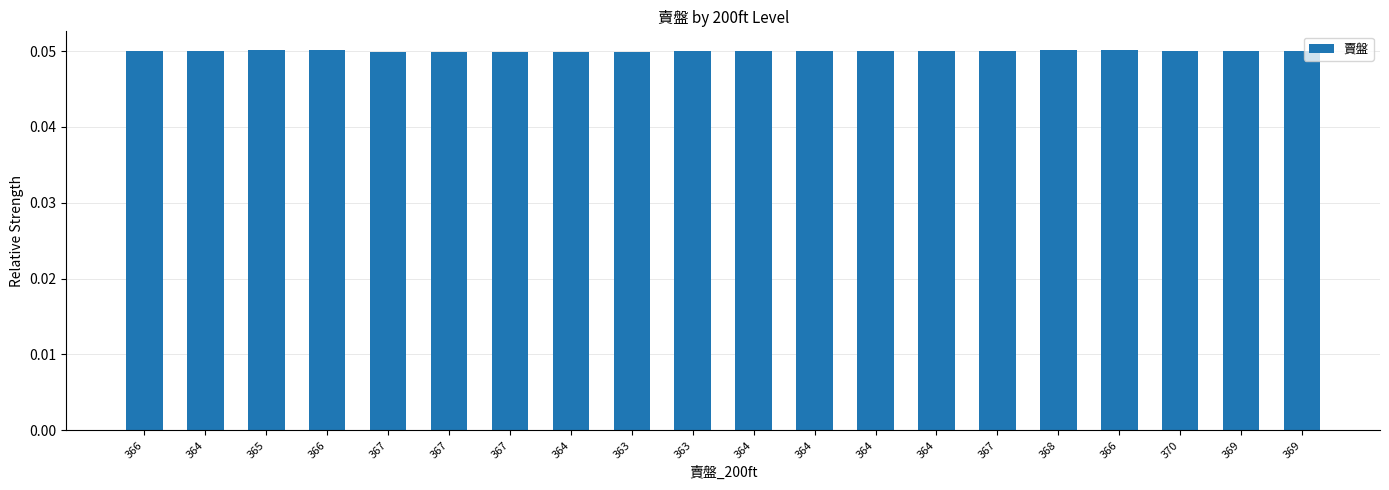

What is the maximum value shown in the chart?

0.1